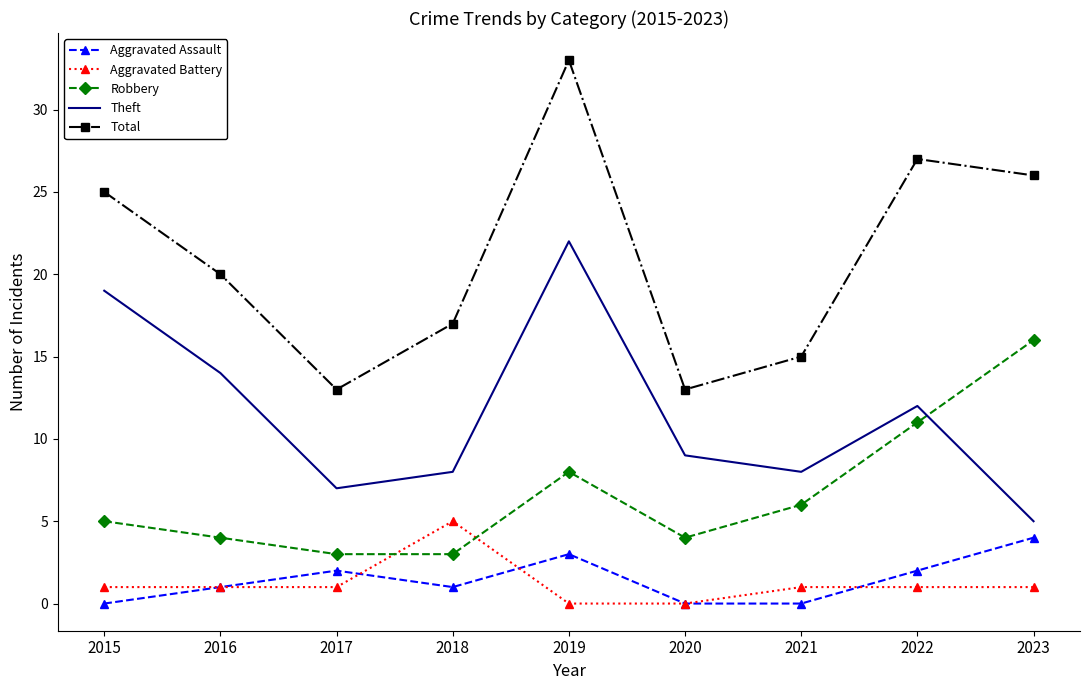

How many categories are shown in the chart?

9